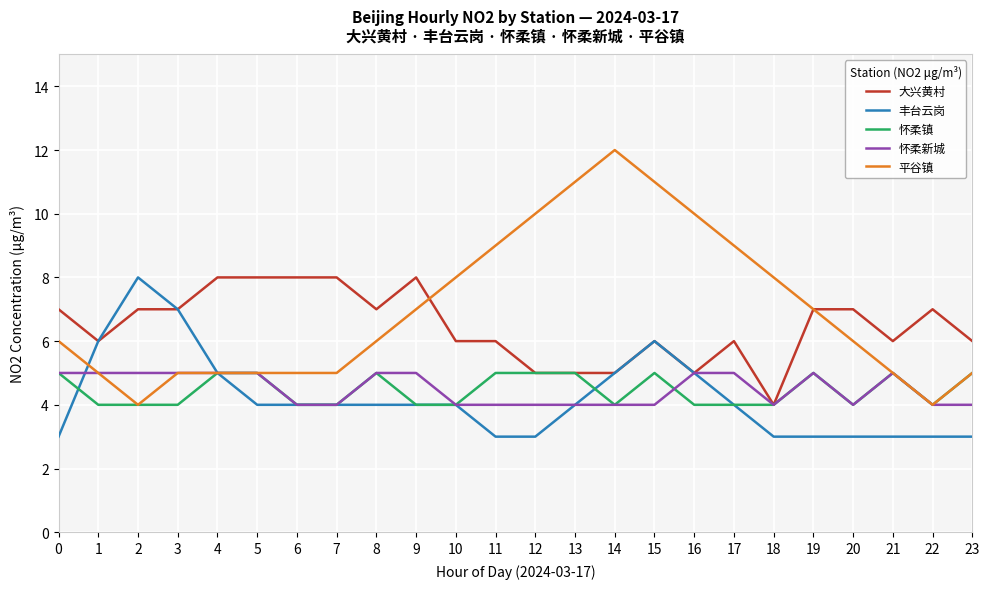

At 11, list the series in order from largest to smallest.

平谷镇, 大兴黄村, 怀柔镇, 怀柔新城, 丰台云岗